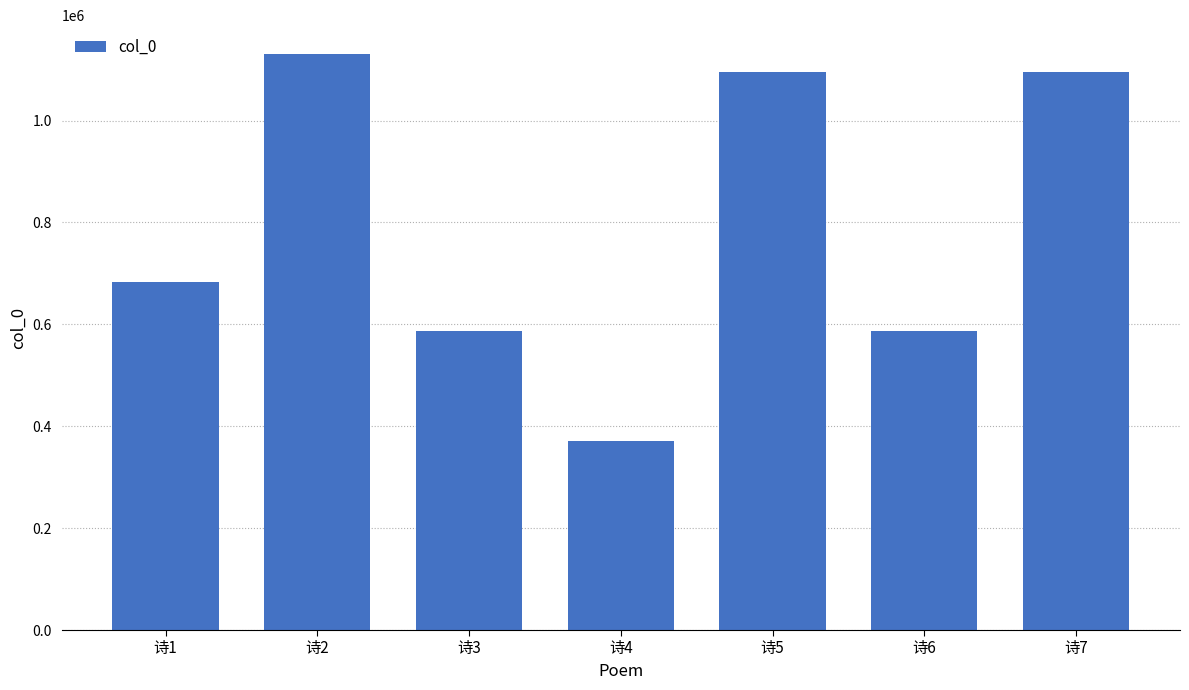

What is the change in value from 诗5 to 诗6?

-508219